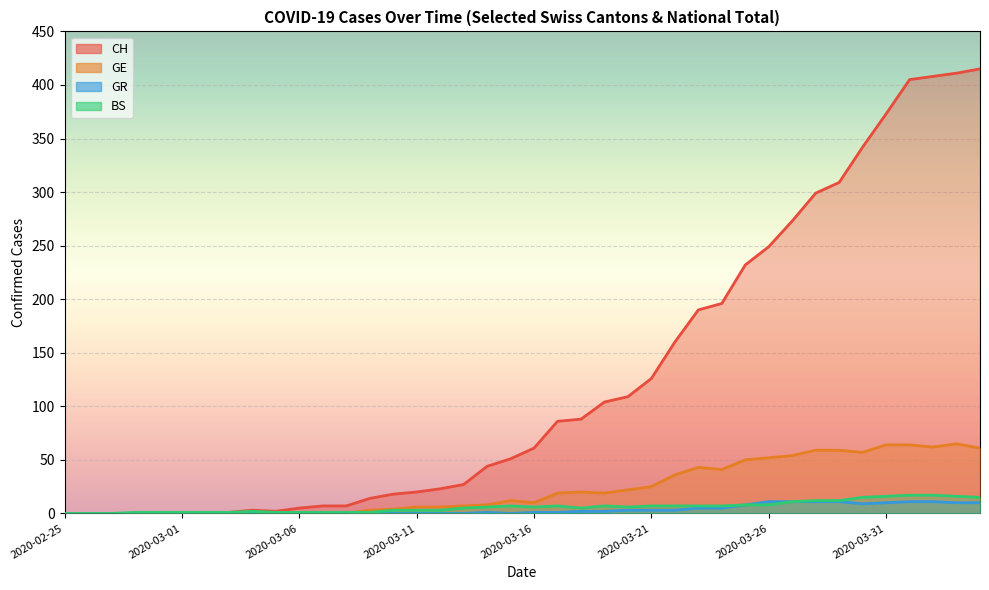

Read the CH value at 2020-03-25, to the nearest 5.

230